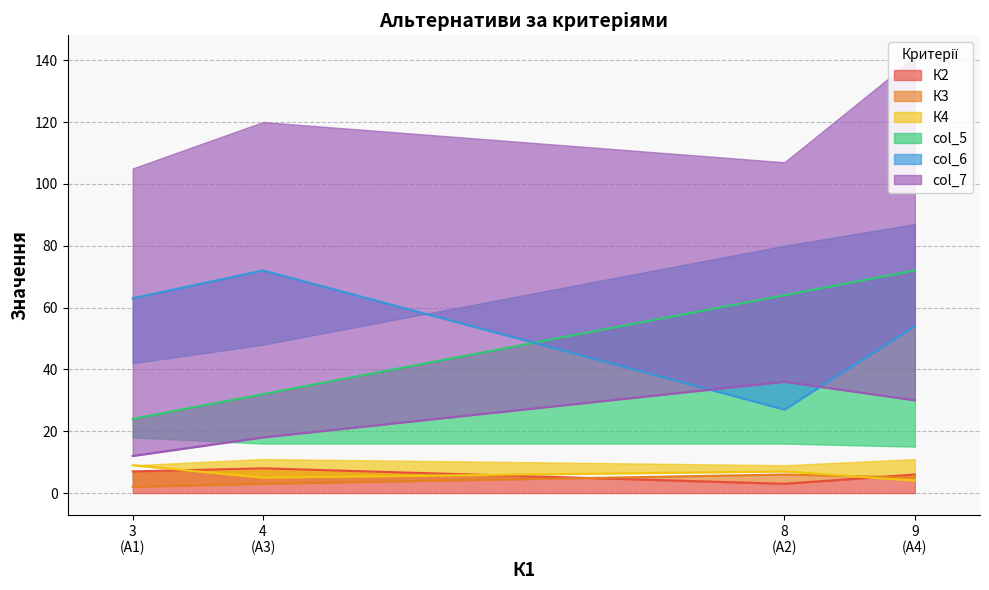

List the labels in order of К3 value, smallest first.

А1, А3, А4, А2